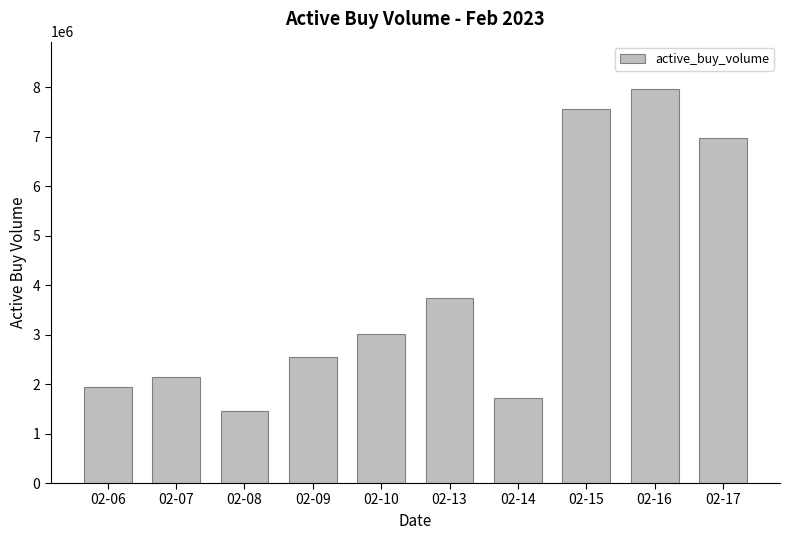

Where is the data nearest to the value 4715700?

02-13